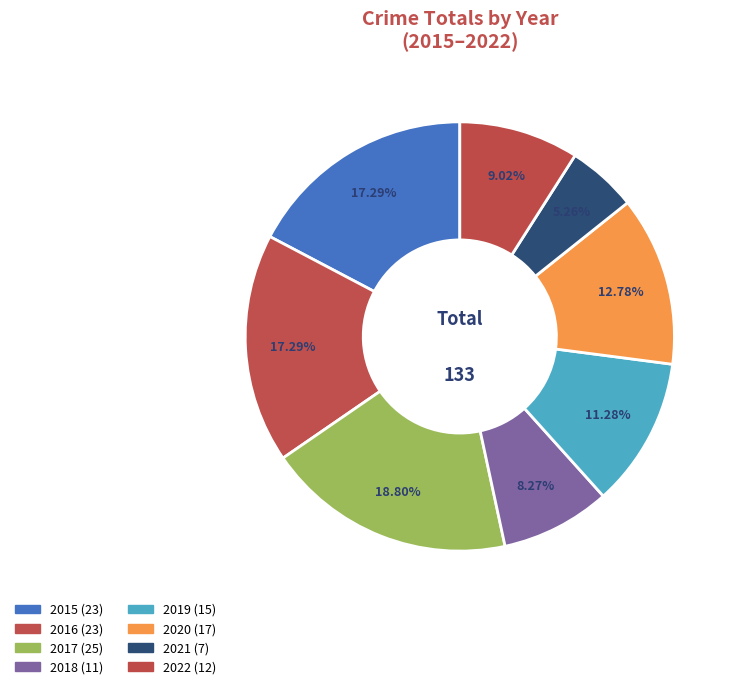

Rank the categories by value from lowest to highest.

2021, 2018, 2022, 2019, 2020, 2015, 2016, 2017